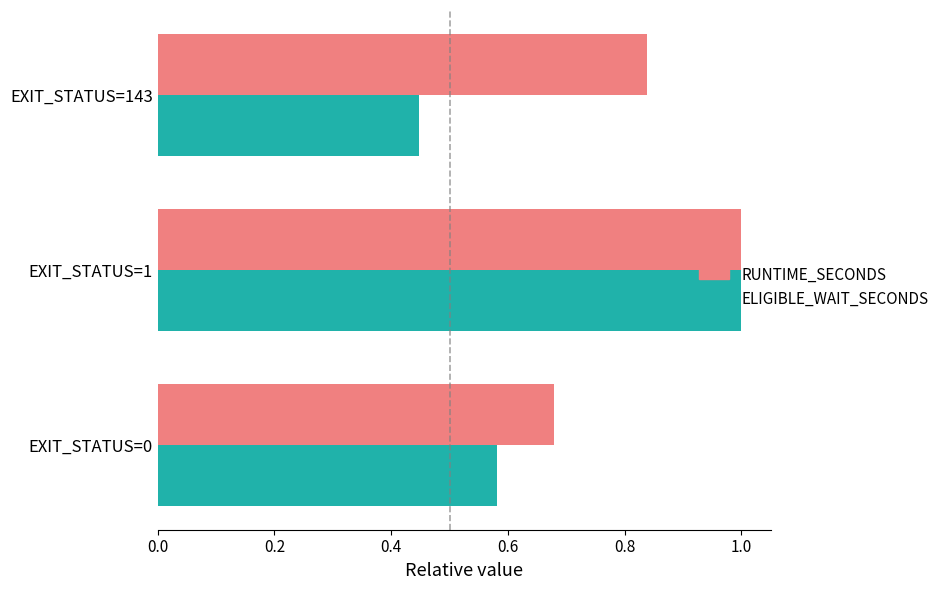

Which series has the largest total across all categories?

RUNTIME_SECONDS